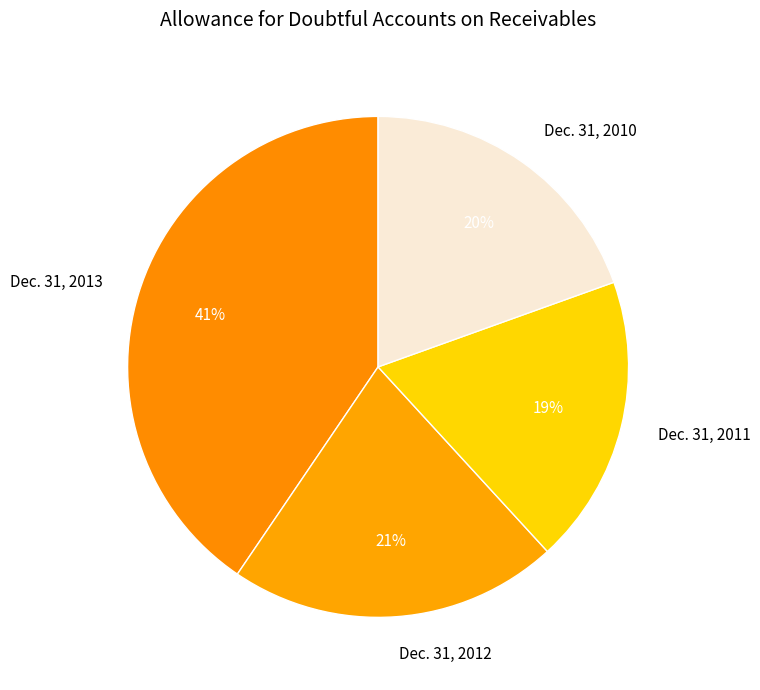

To the nearest percent, what is the average slice percentage?

25%